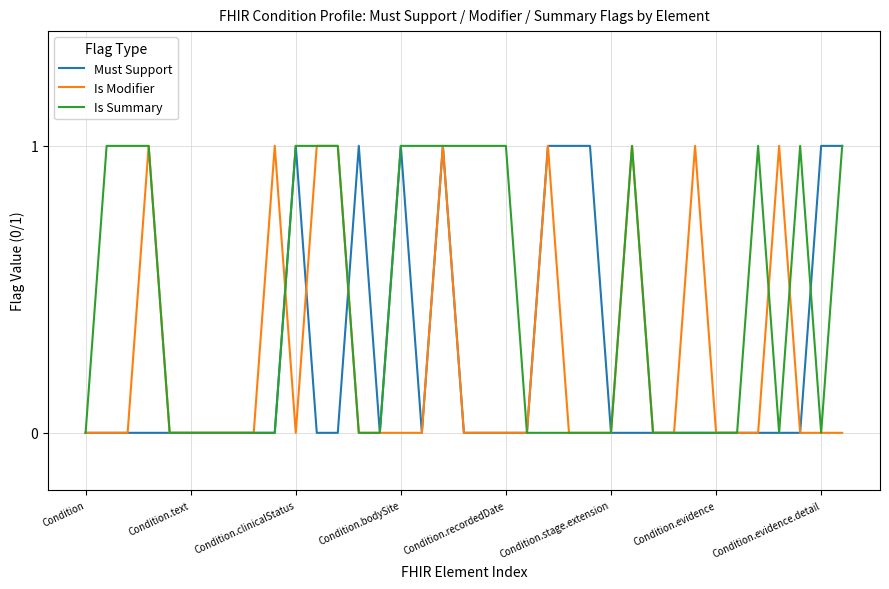

Which series has the largest total across all categories?

Is Summary